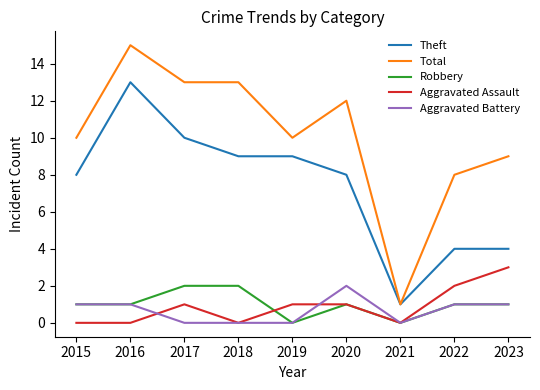

Which series changed the most between 2020 and 2021?

Total